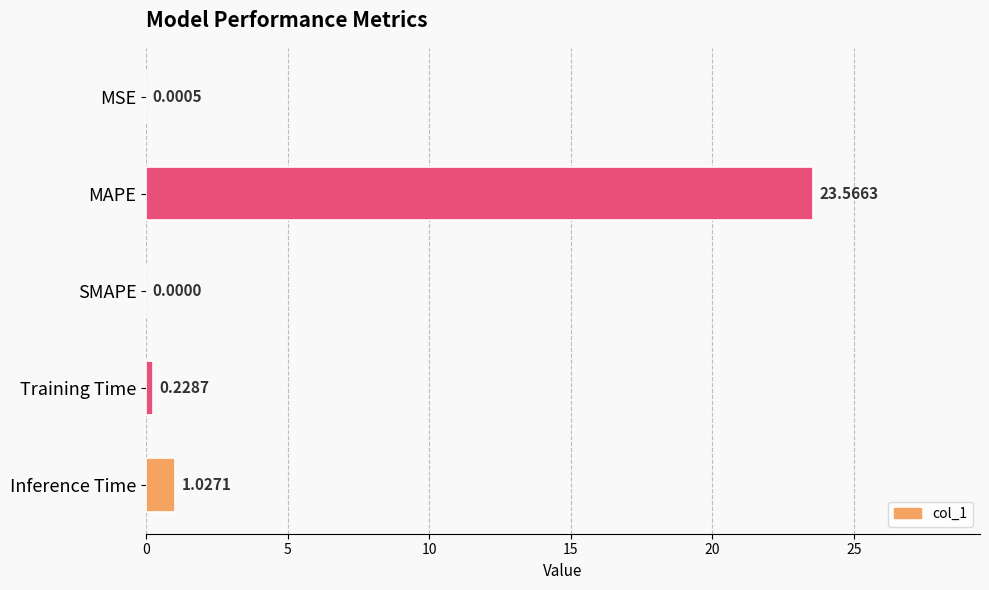

At which label is the value closest to 11?

Inference Time